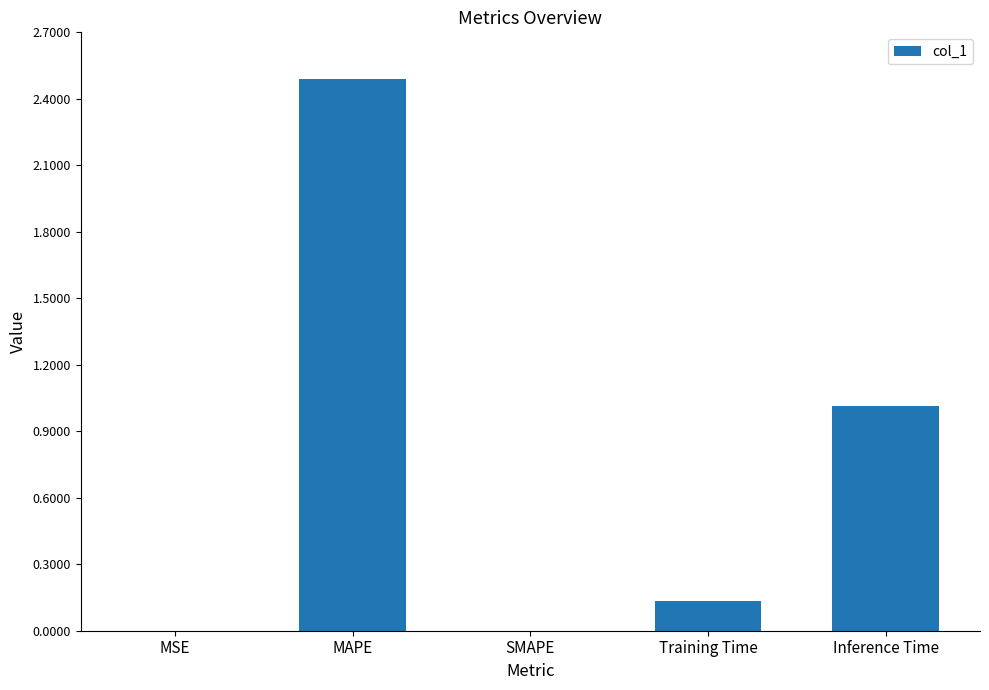

Where is the data nearest to the value 1?

Inference Time